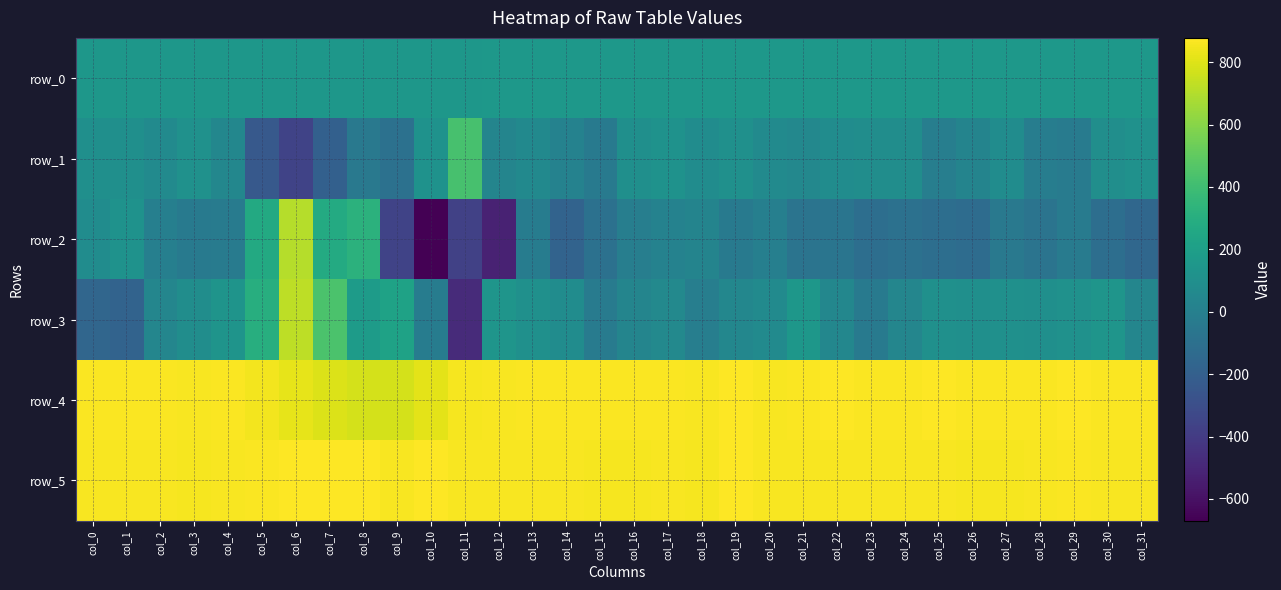

What is the difference between the maximum and minimum values in the row_3 series?

1206.0